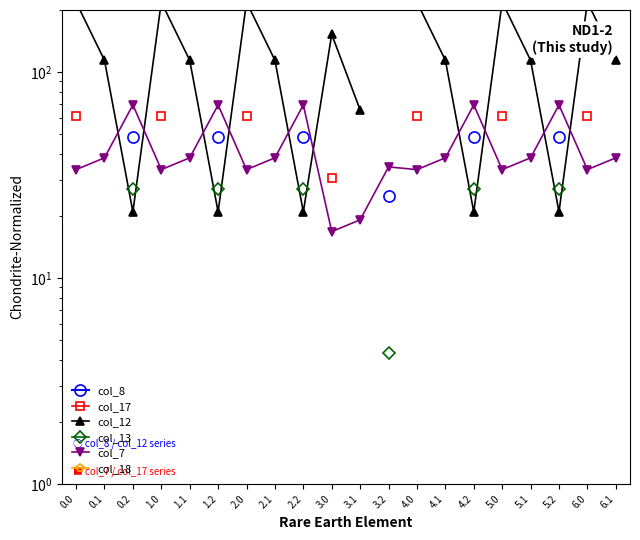

How many lines are shown in the chart?

6